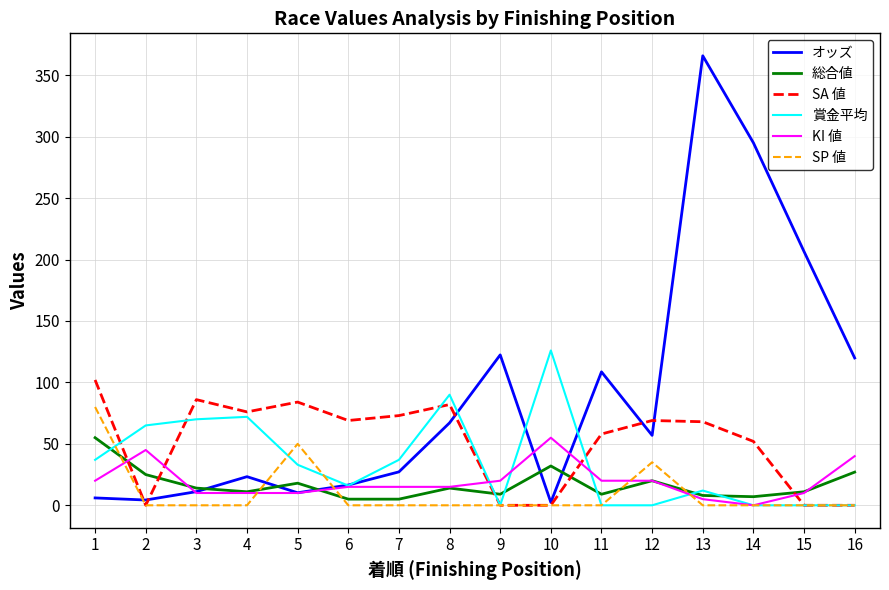

Between which two adjacent categories do KI 値 and SA 値 first intersect?

1 and 2